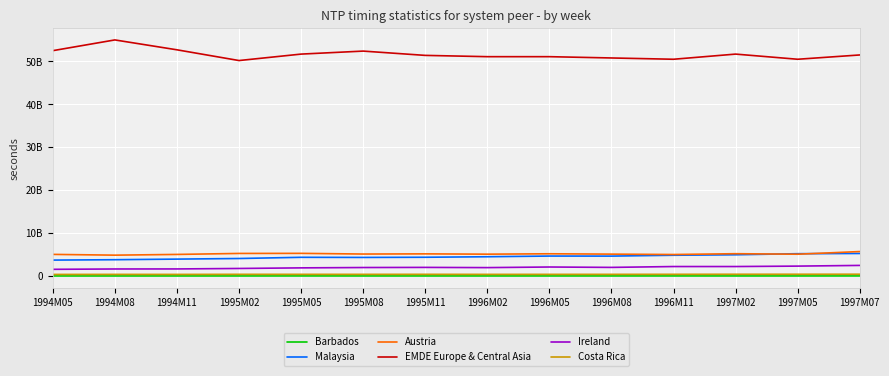

True or false: Austria and Barbados cross at least once.

False